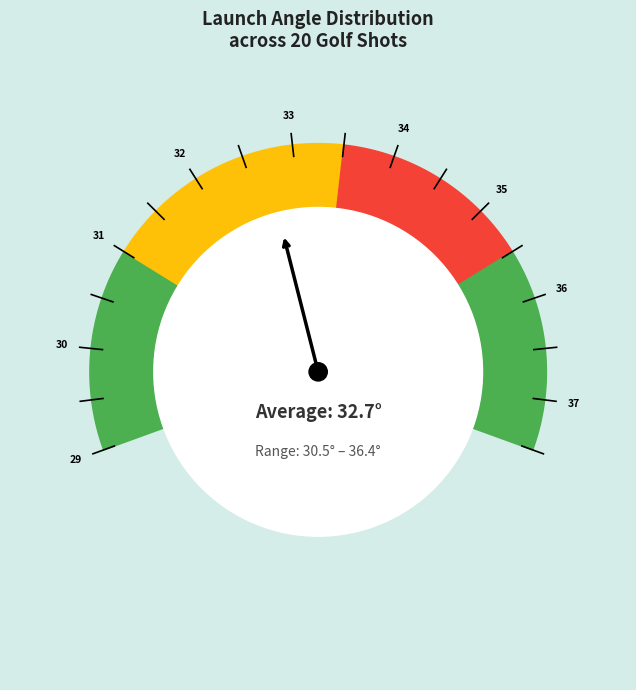

Does 3 account for over 50% of the chart?

No